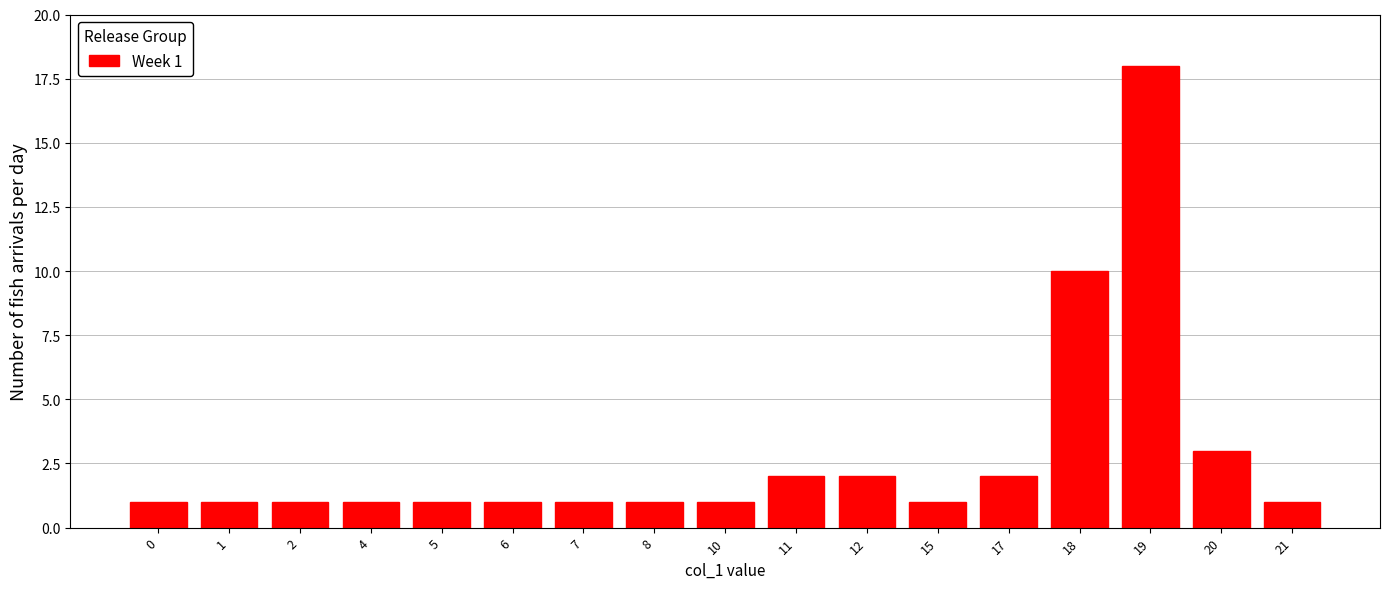

Reading left to right, list all the values displayed in this chart.

1	1	1	1	1	1	1	1	1	2	2	1	2	10	18	3	1